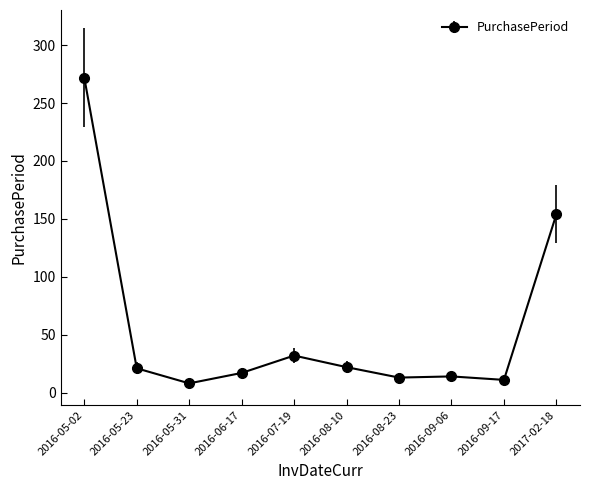

Where is the first local minimum?

2016-05-31